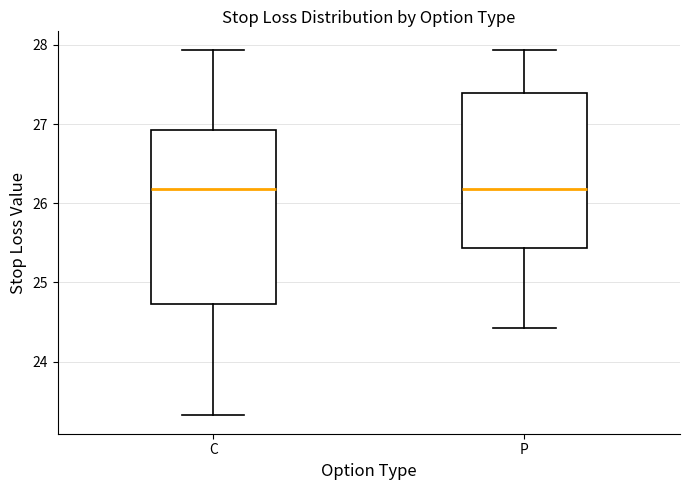

Where does the upper whisker of the box for C end on the y-axis? The values are not printed on the chart, so give them approximately, as read against the axis.

27.9